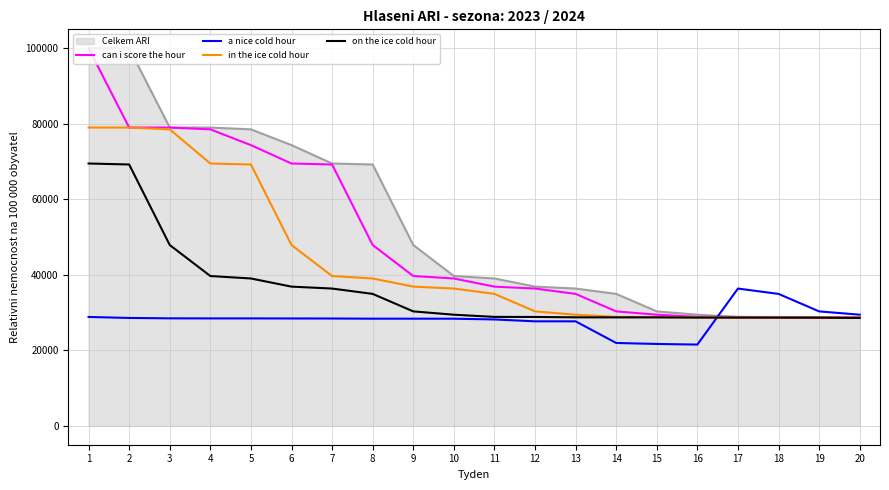

What is the smallest value displayed?

21518.8